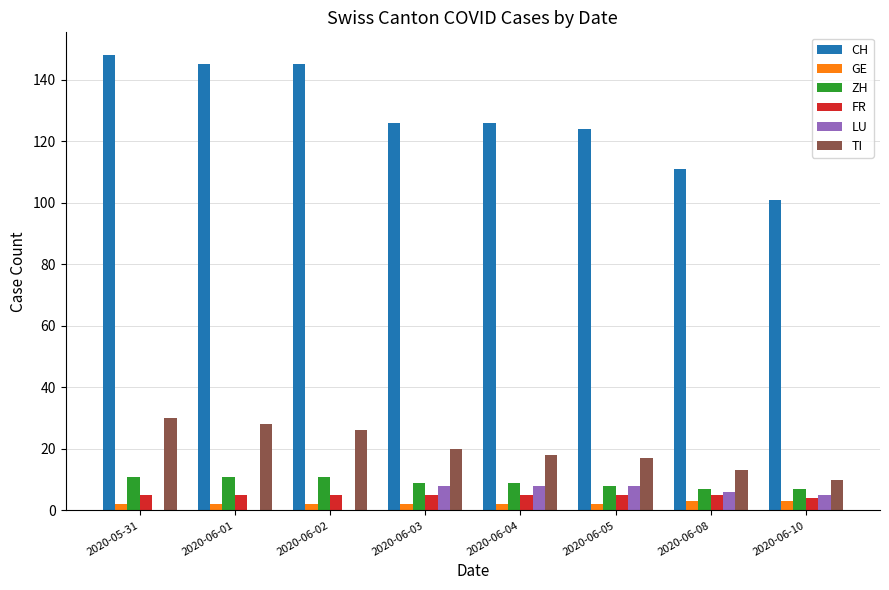

What is the difference between the LU values at 2020-06-05 and 2020-06-10?

3